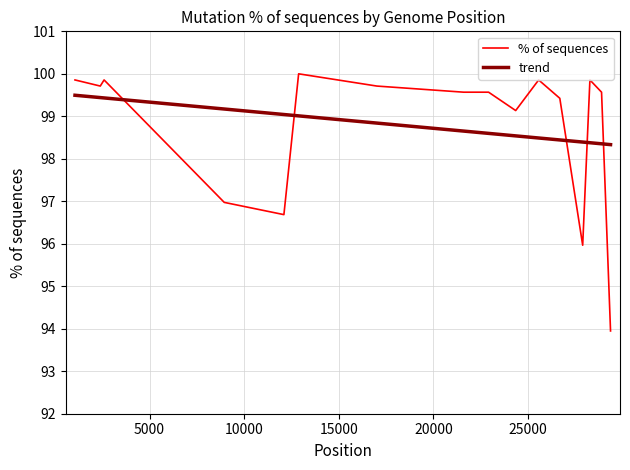

What value does the data have at 2597?

99.9